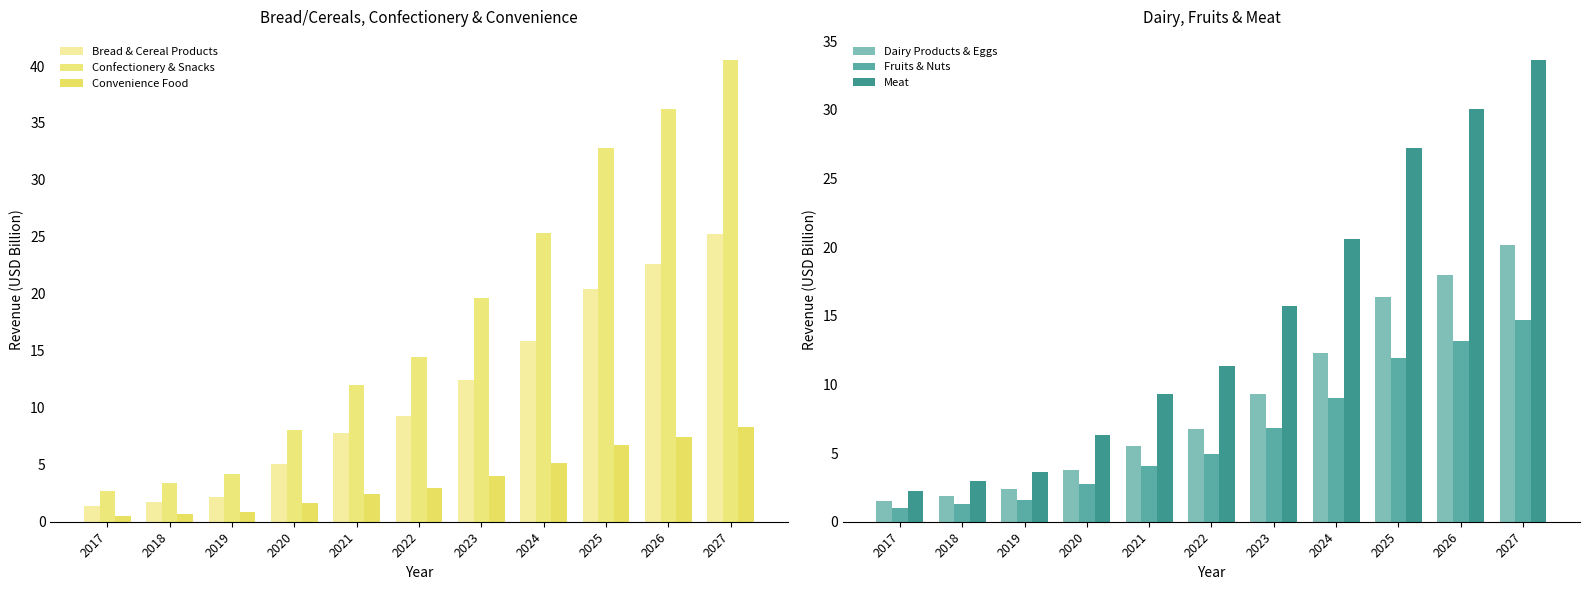

What is the approximate value of Meat at 2023?

15.7